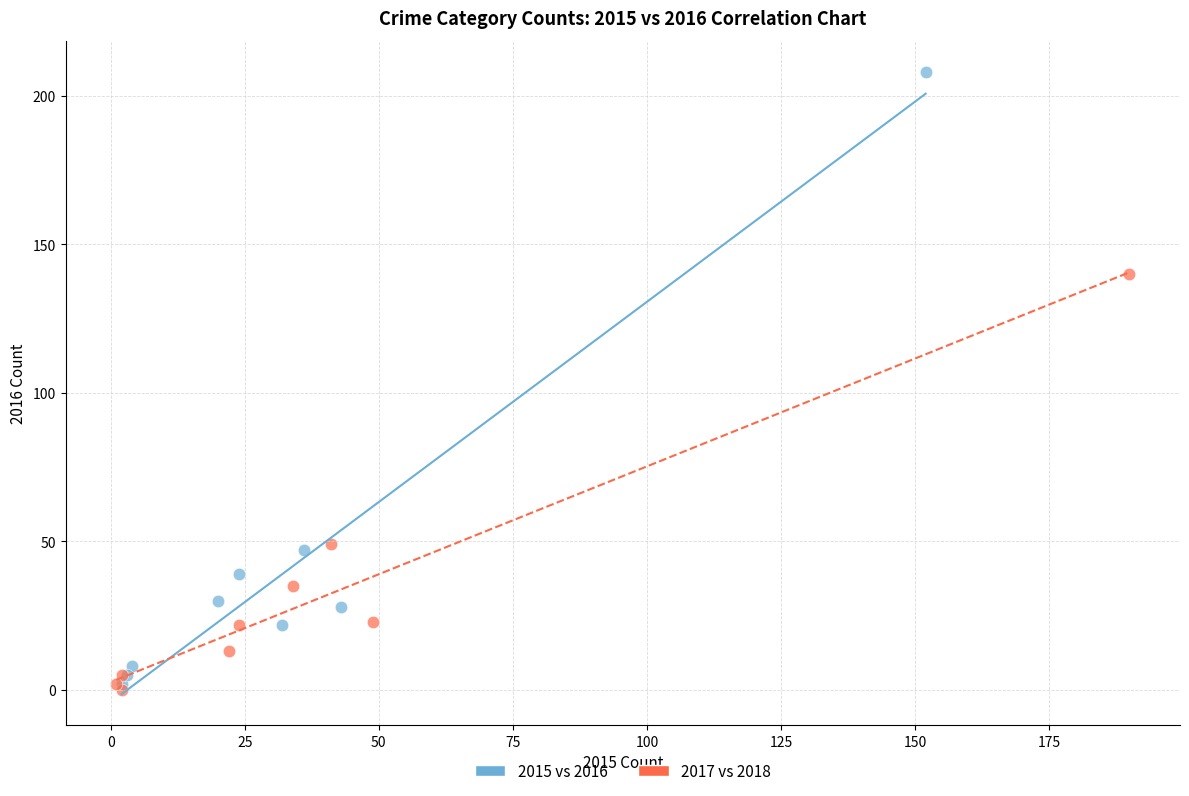

Which series has the widest spread of Y values?

2015 vs 2016